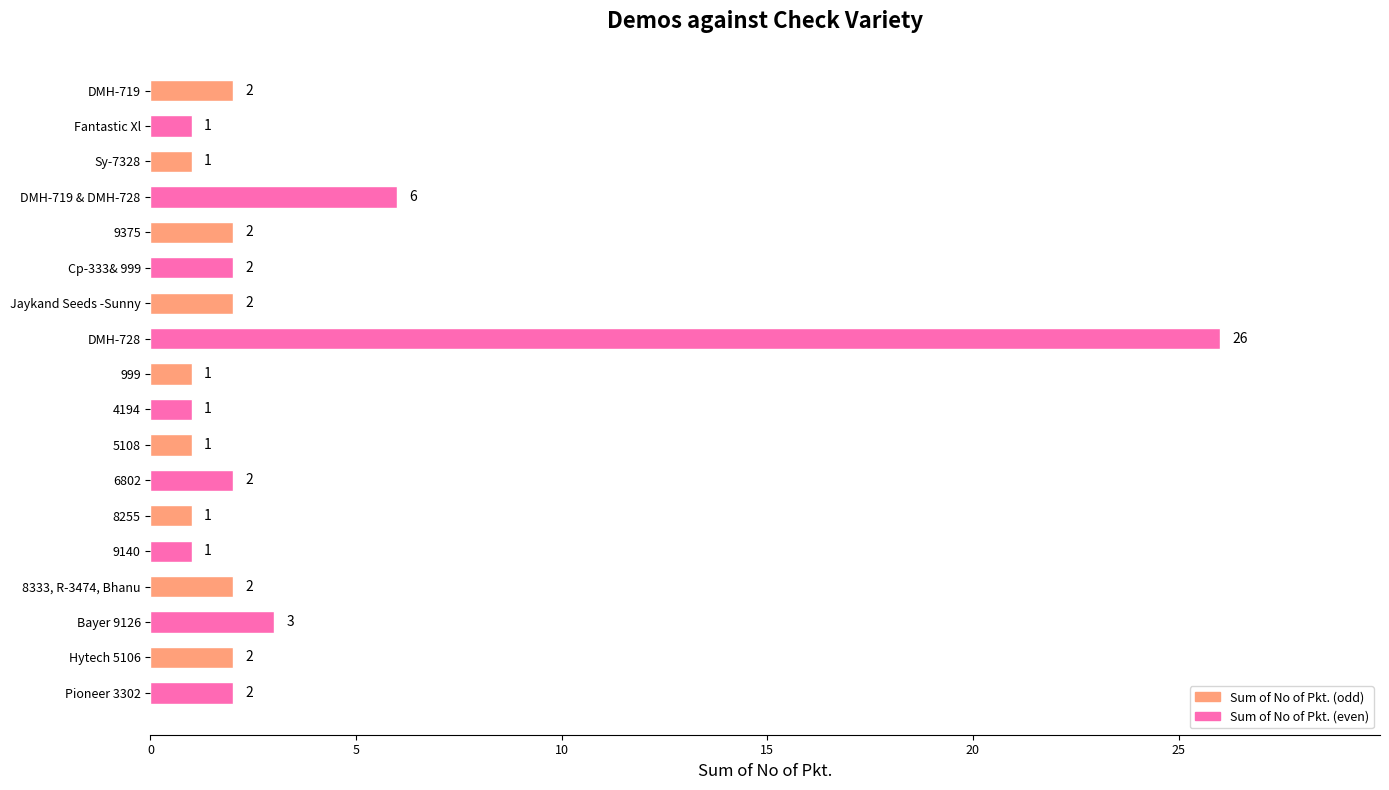

At which label is the value closest to 13?

DMH-719 & DMH-728